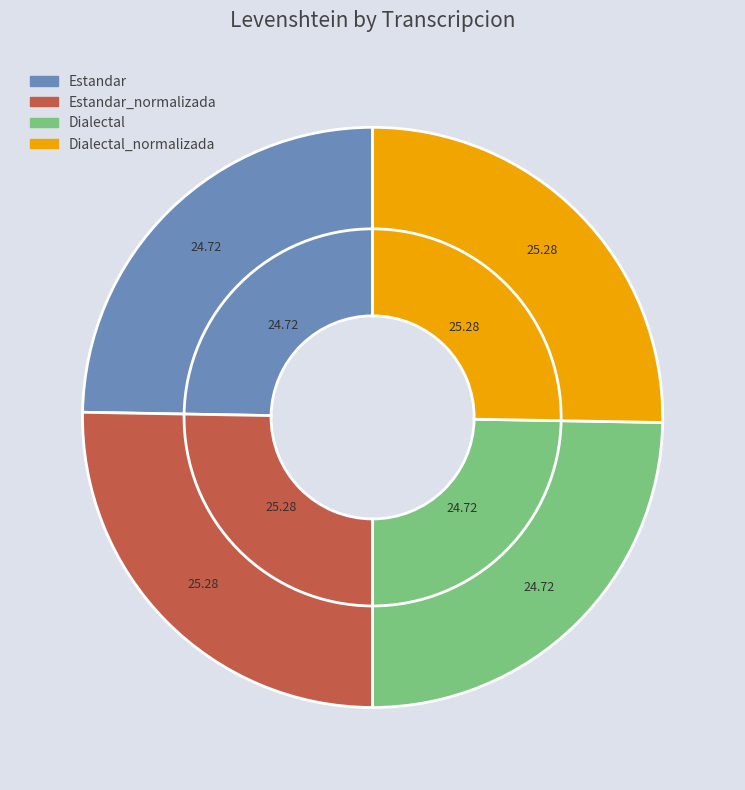

Is there any slice that represents more than half of the pie?

No